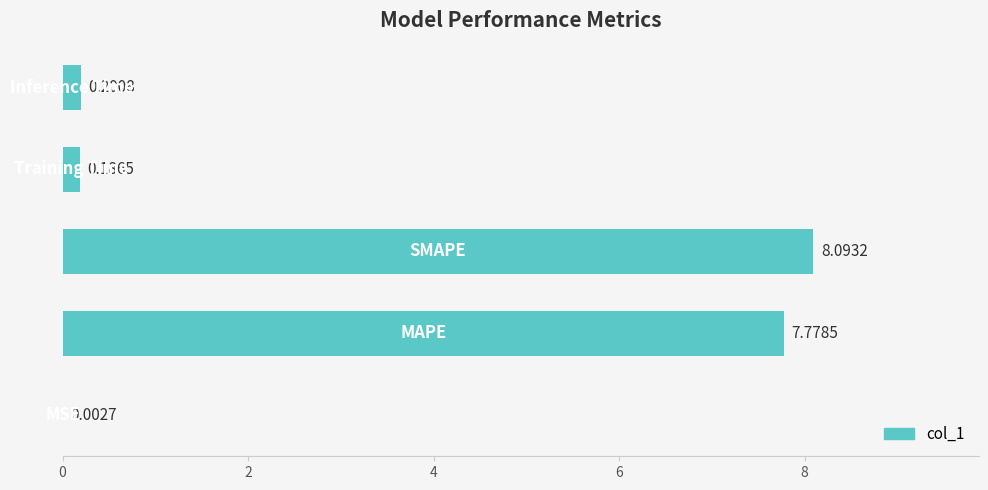

What is the greatest value displayed?

8.1